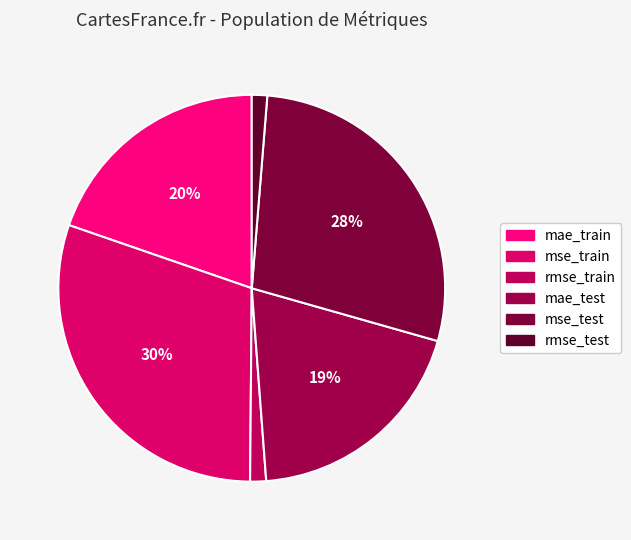

Which slice is the smallest?

rmse_test